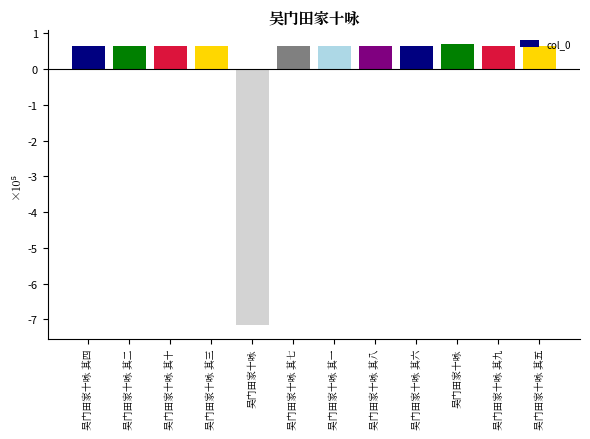

Does the chart contain any negative values?

Yes